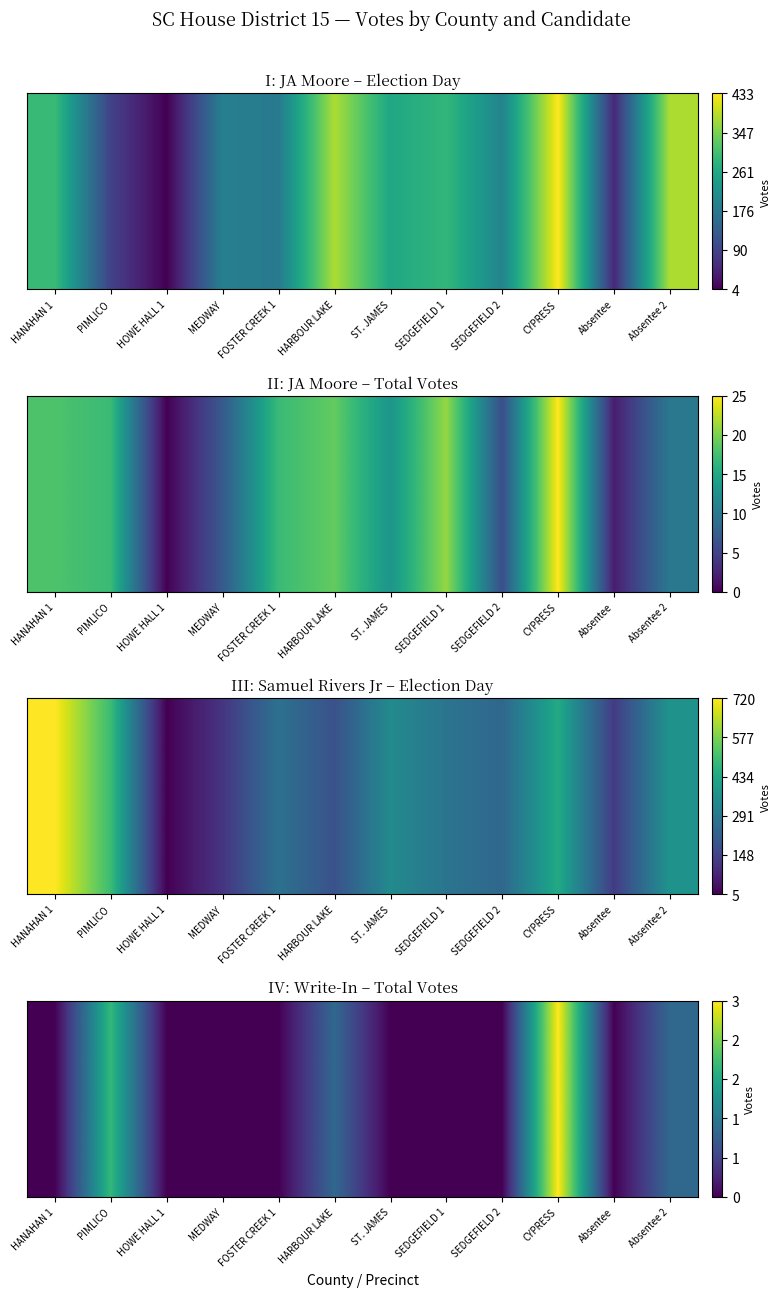

True or false: the data shows 2 at Absentee 2.

False